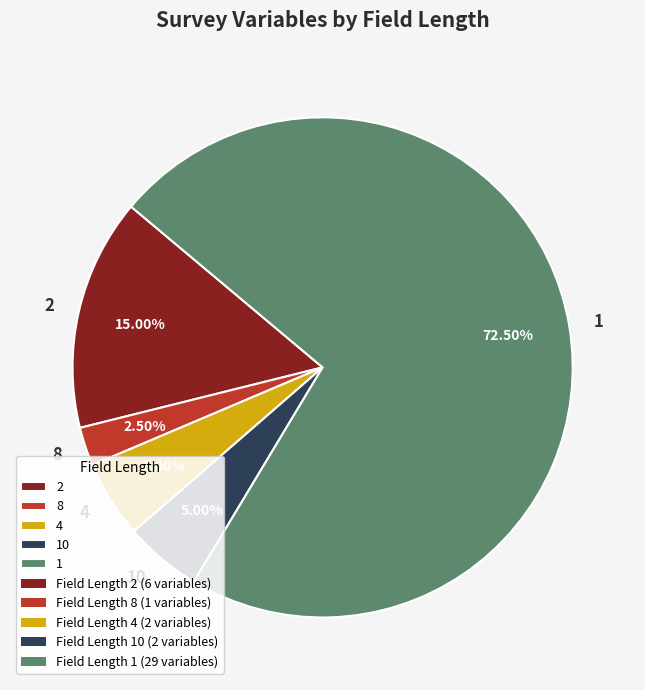

Do 1 and 8 together represent more than half of the pie?

Yes